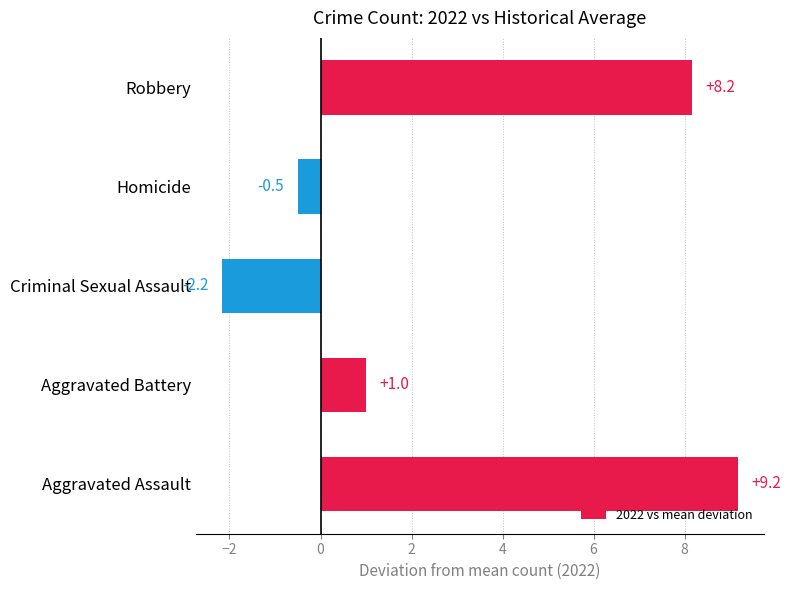

How many distinct data groups are displayed?

1